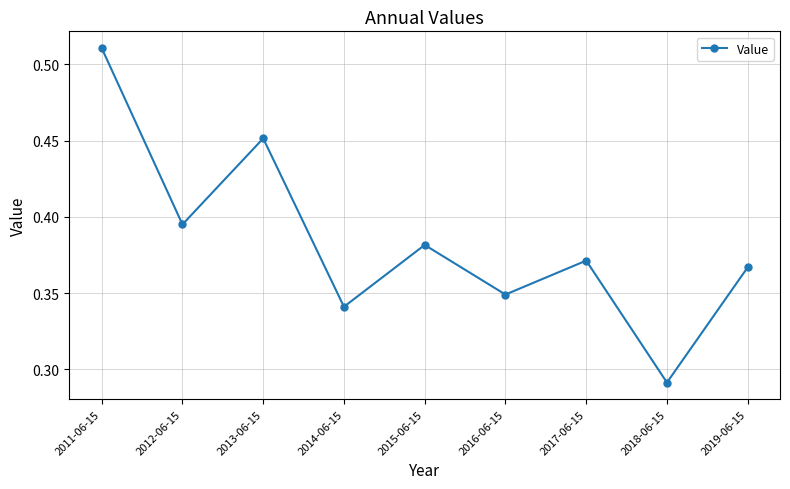

List the labels in order of value, smallest first.

2018-06-15, 2014-06-15, 2016-06-15, 2019-06-15, 2017-06-15, 2015-06-15, 2012-06-15, 2013-06-15, 2011-06-15